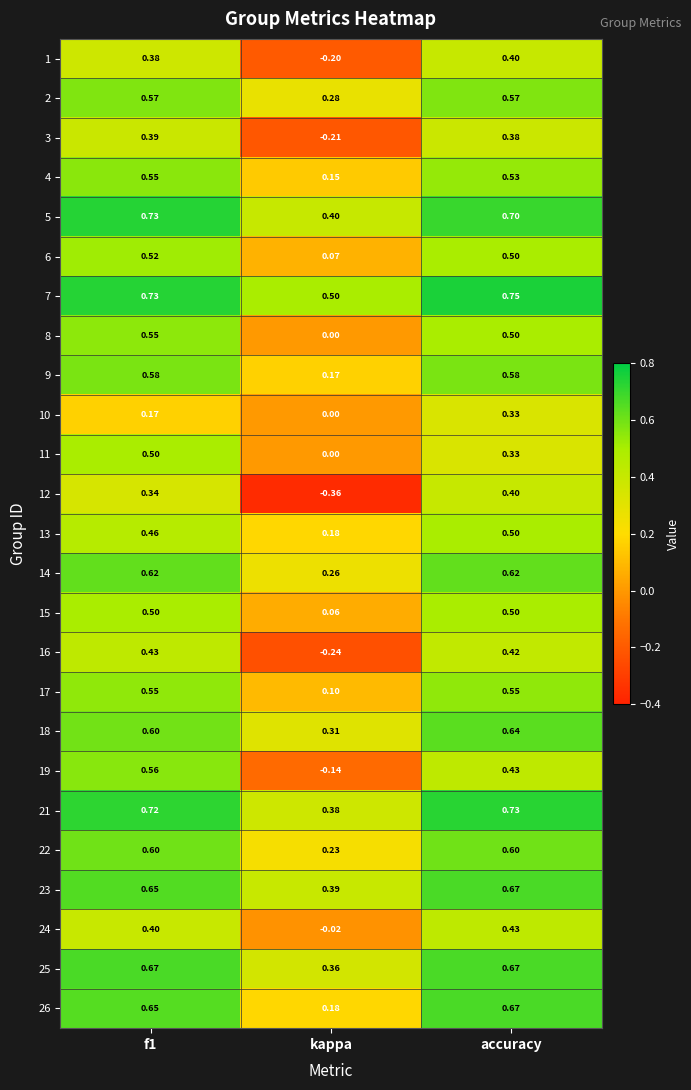

At which label is 10 closest to 0?

kappa